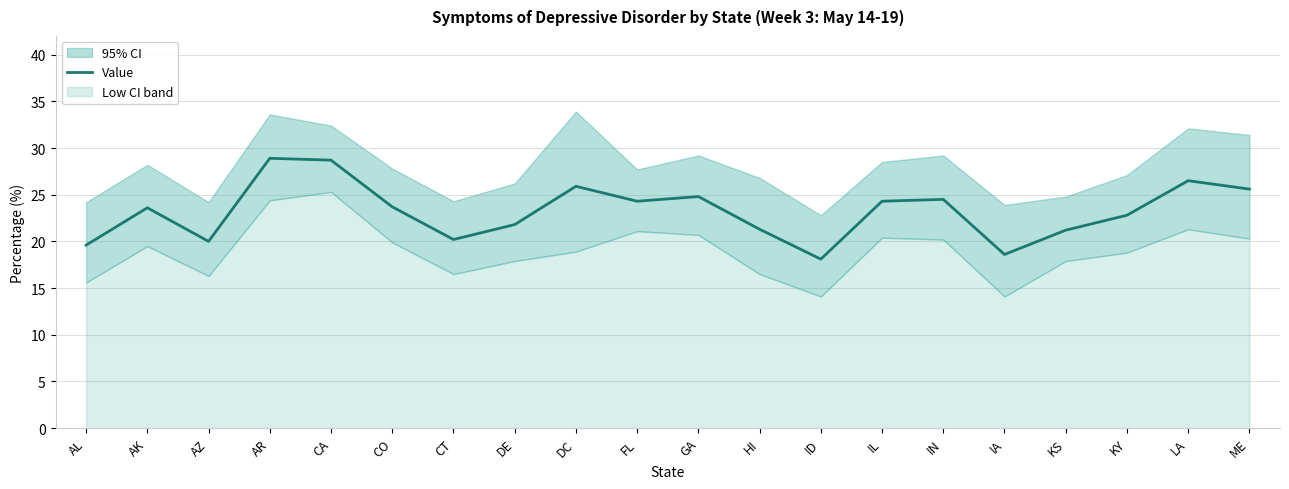

Which label corresponds to the smallest value in the chart?

ID